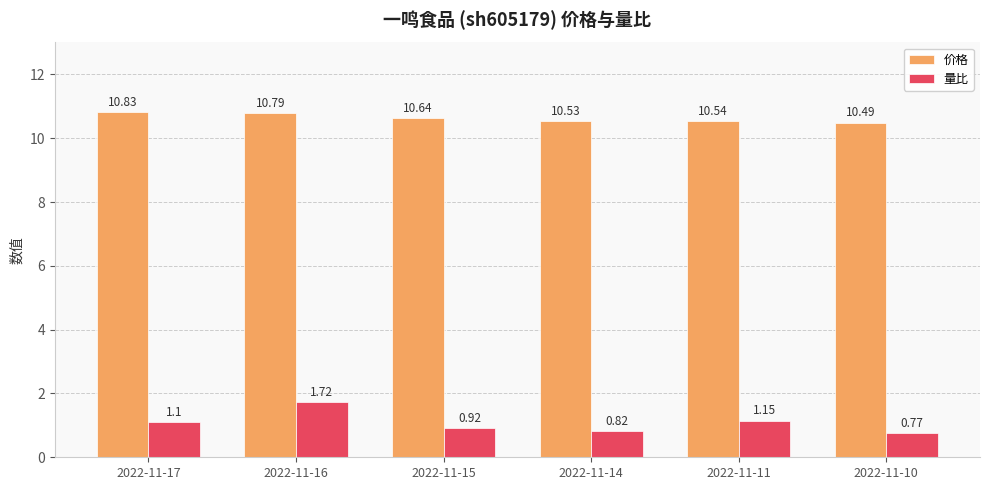

Is the value of 量比 at 2022-11-15 greater than the value of 价格 at 2022-11-10?

No